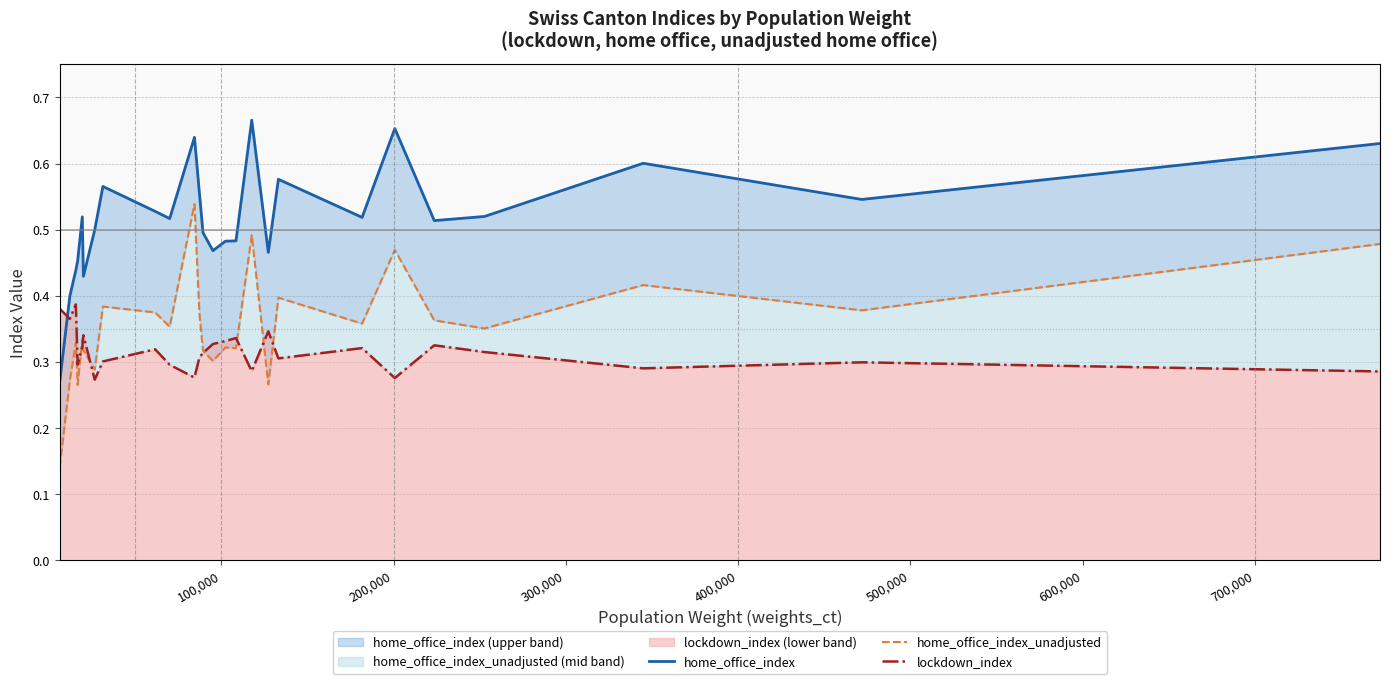

What are all the series names shown in the legend?

home_office_index, home_office_index_unadjusted, lockdown_index